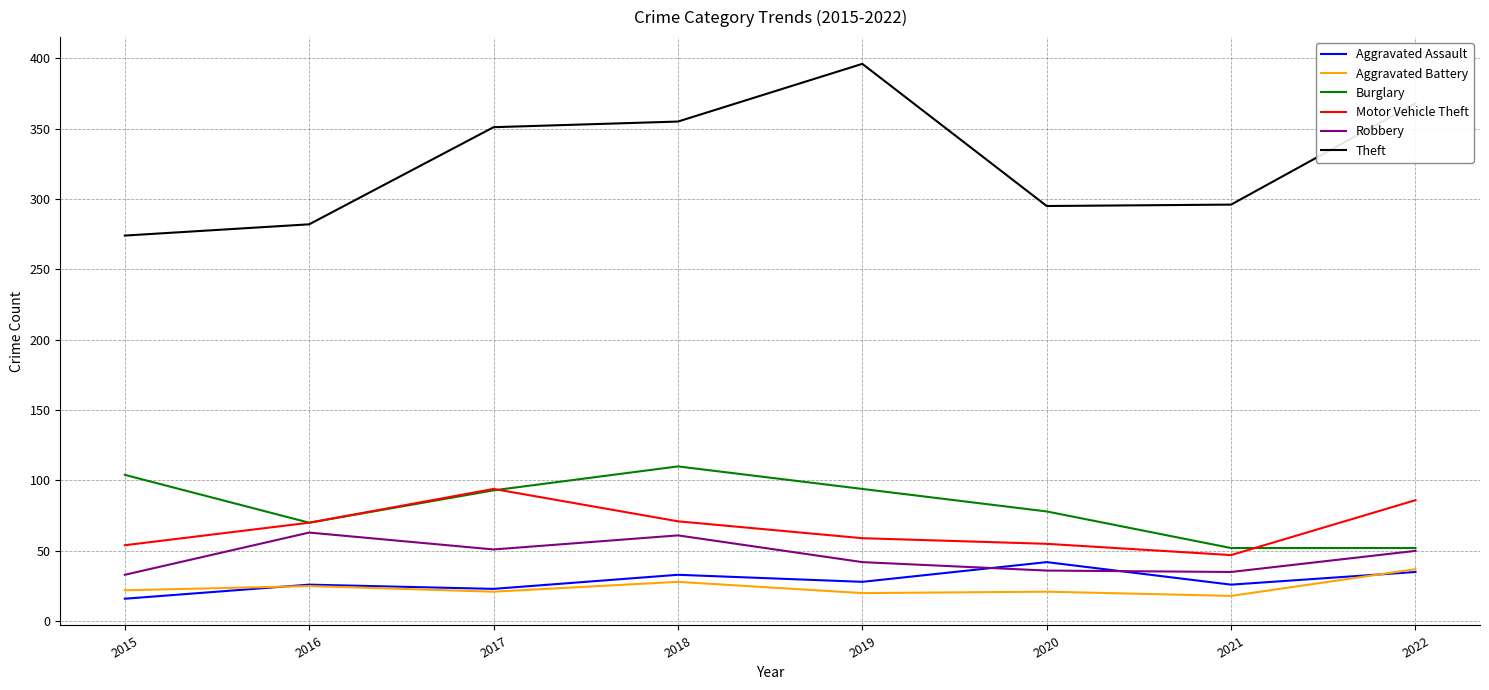

Is it true that Robbery equals 63 at 2016?

True